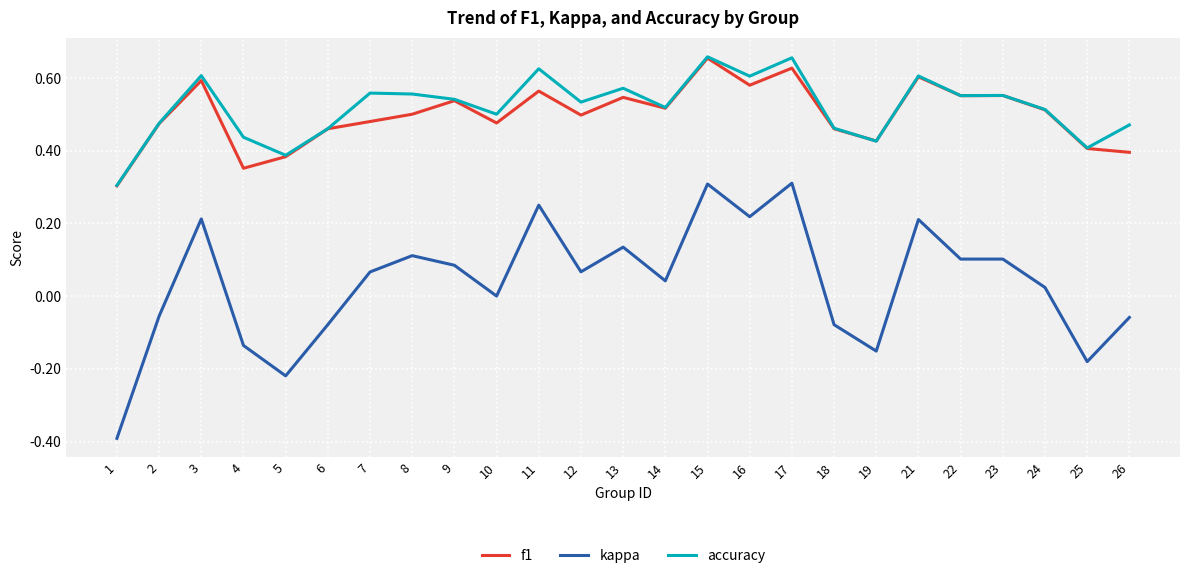

Is the value of accuracy at 10 greater than the value of f1 at 25?

Yes